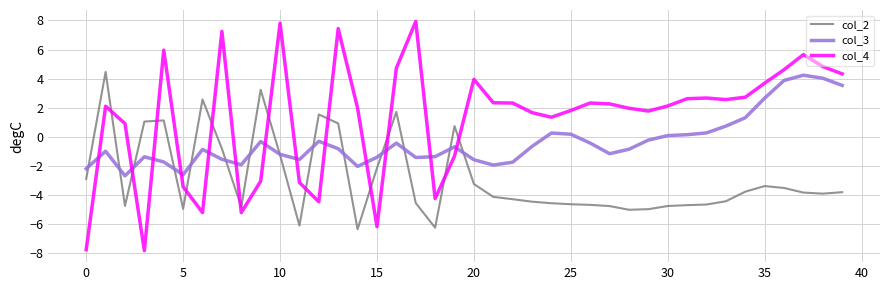

What is the greatest value displayed?

7.9